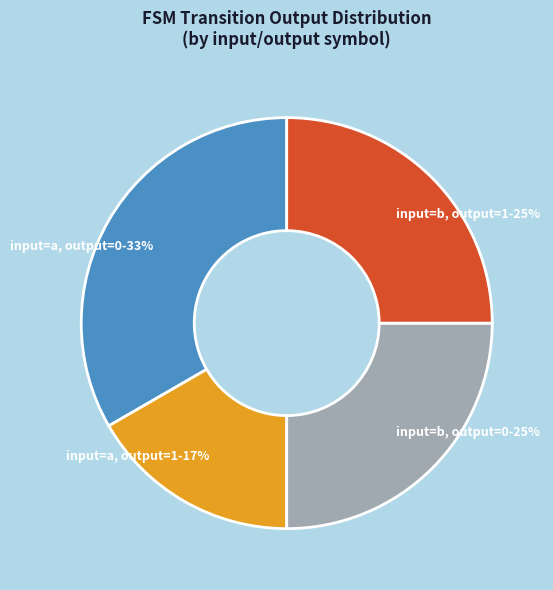

Is the sum of input=b, output=0 and input=a, output=1 greater than half?

No